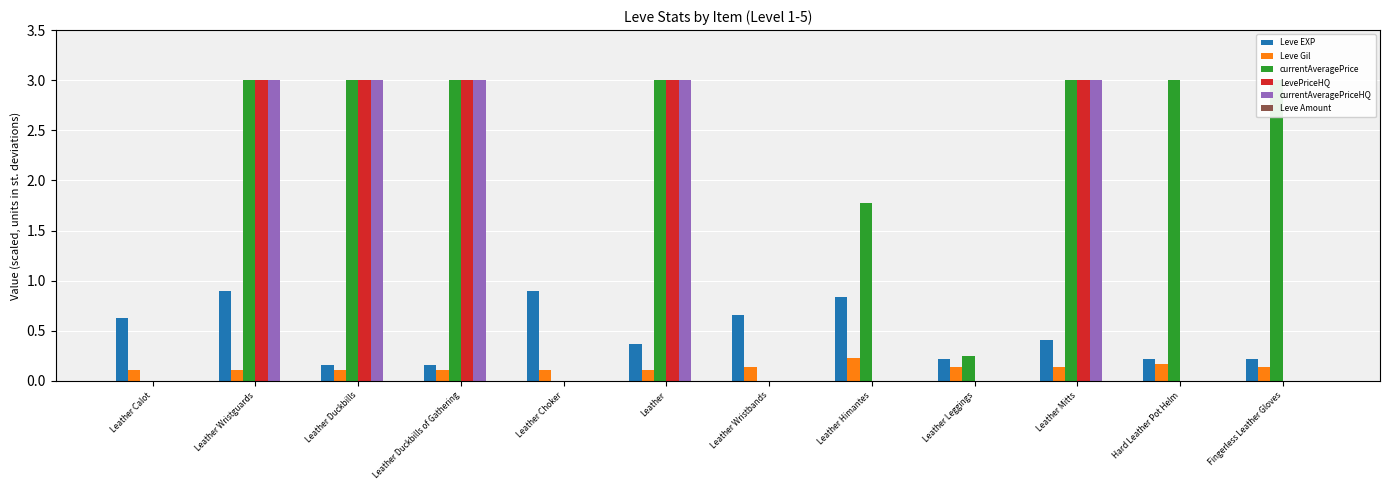

Is the value of LevePriceHQ at Leather Duckbills greater than the value of Leve EXP at Leather Duckbills of Gathering?

Yes